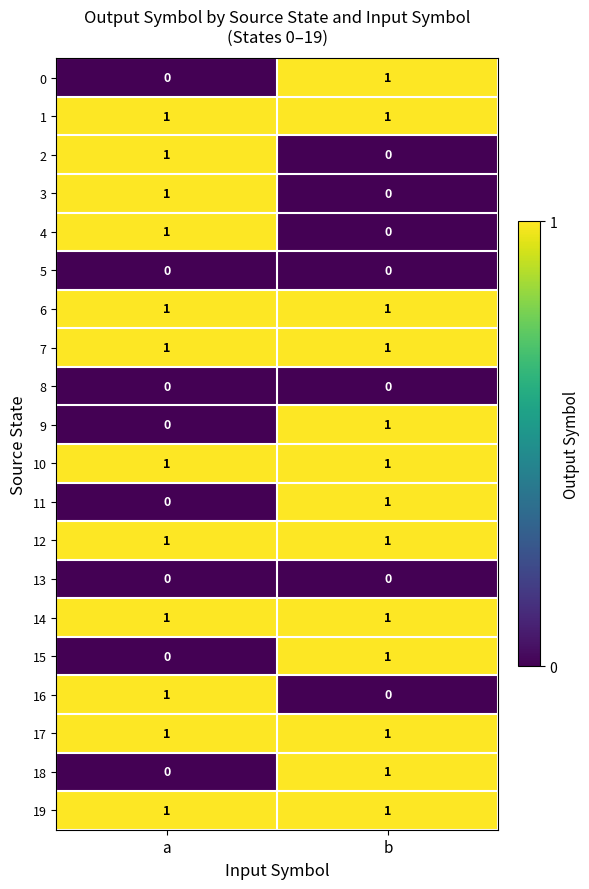

Which category has the highest value in the 0 series?

b